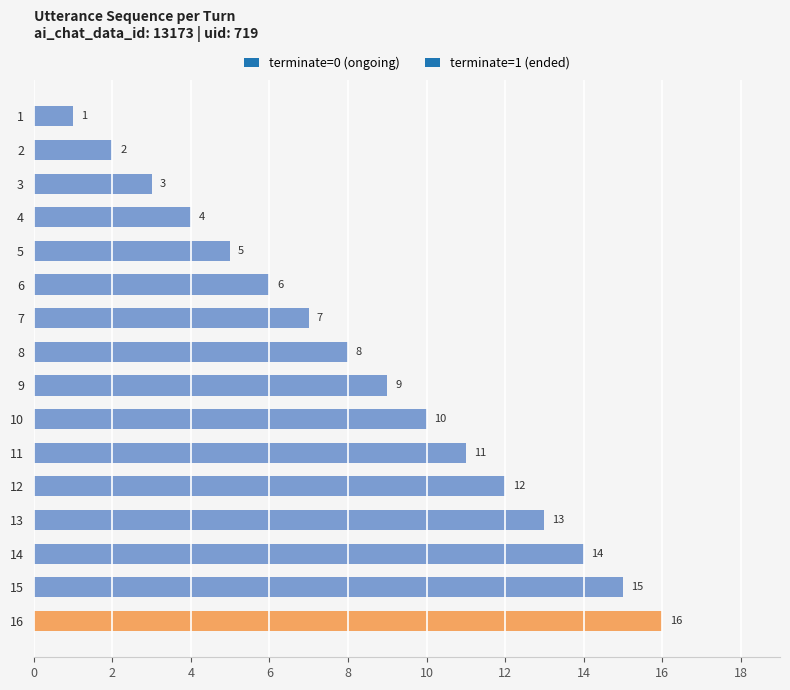

How many values are below 9?

8